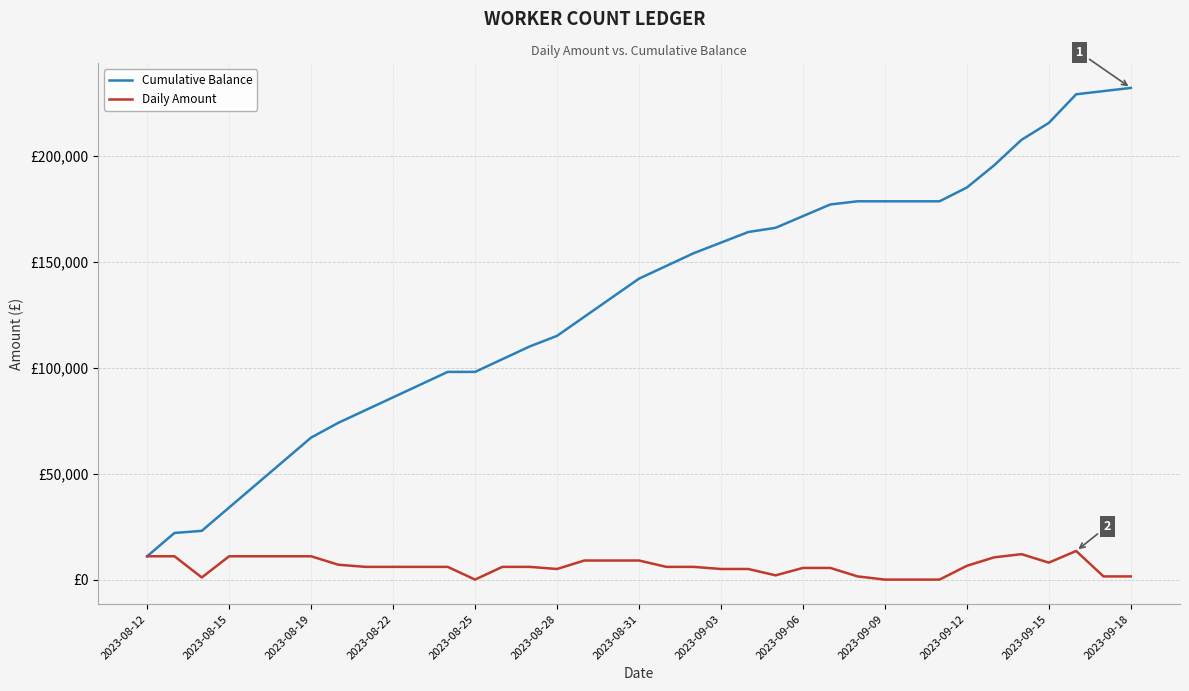

What are all the series names shown in the legend?

Cumulative Balance, Daily Amount